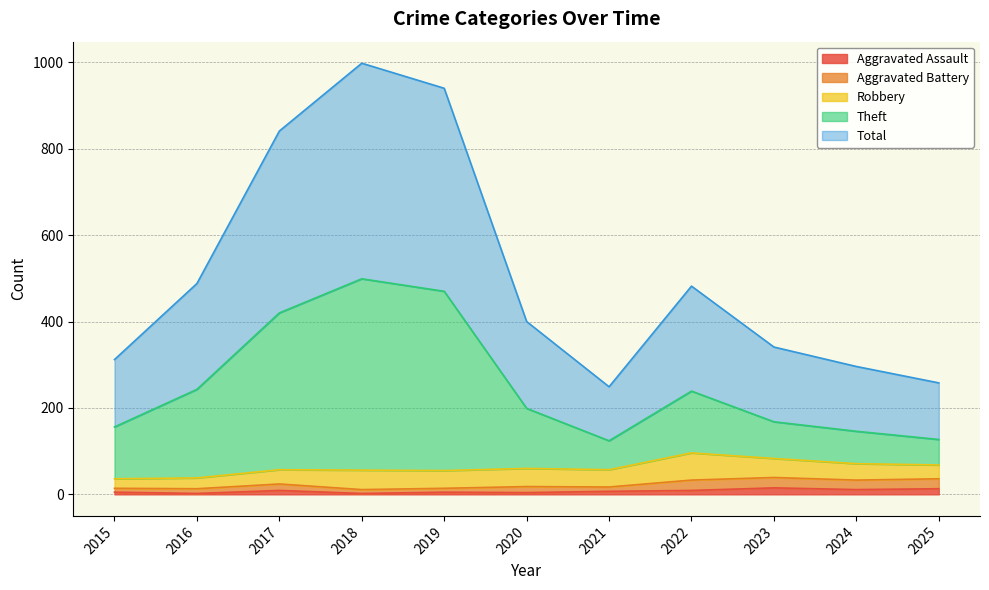

Read the Total value at 2025.

258